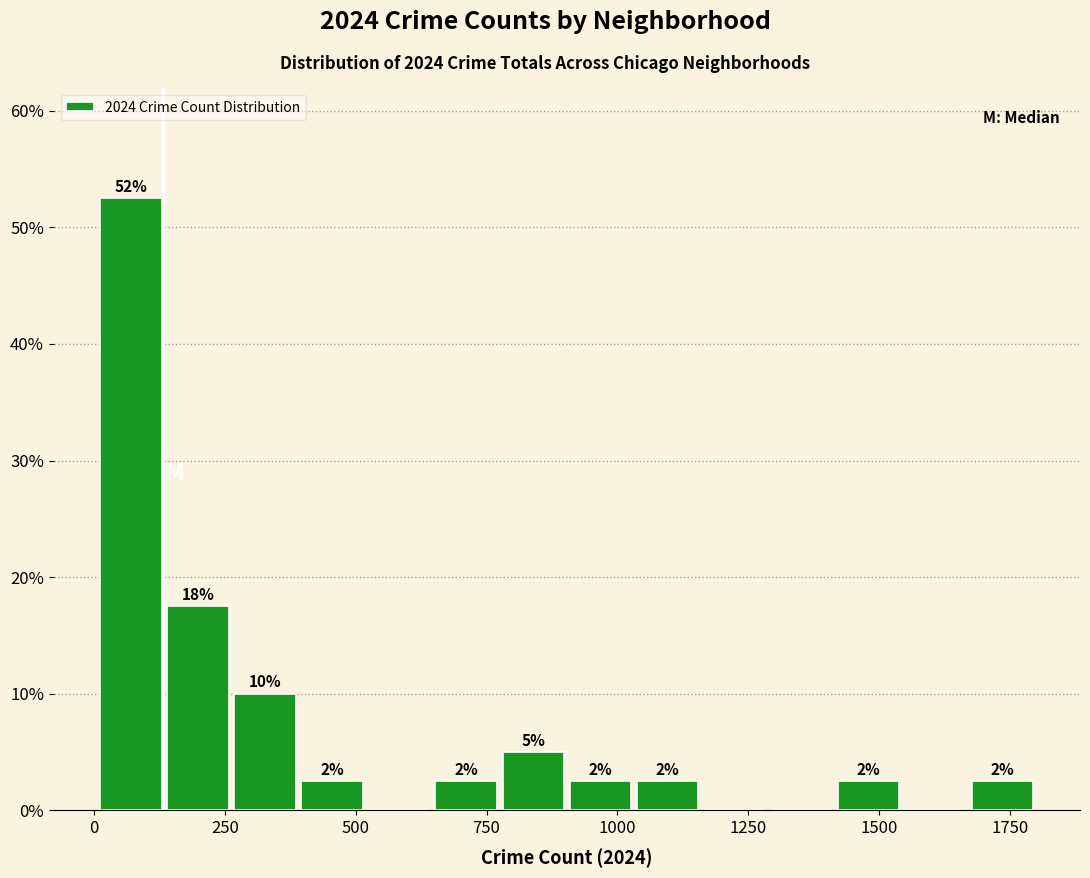

Around what value on the x-axis is the tallest bar? Give the approximate position of its centre, as read against the axis.

50